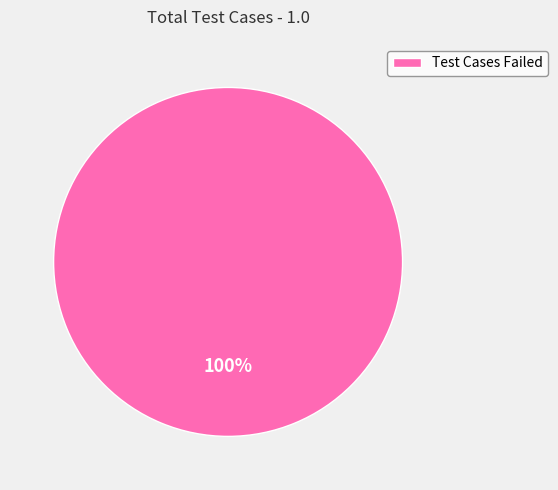

How many segments does this pie chart have?

1